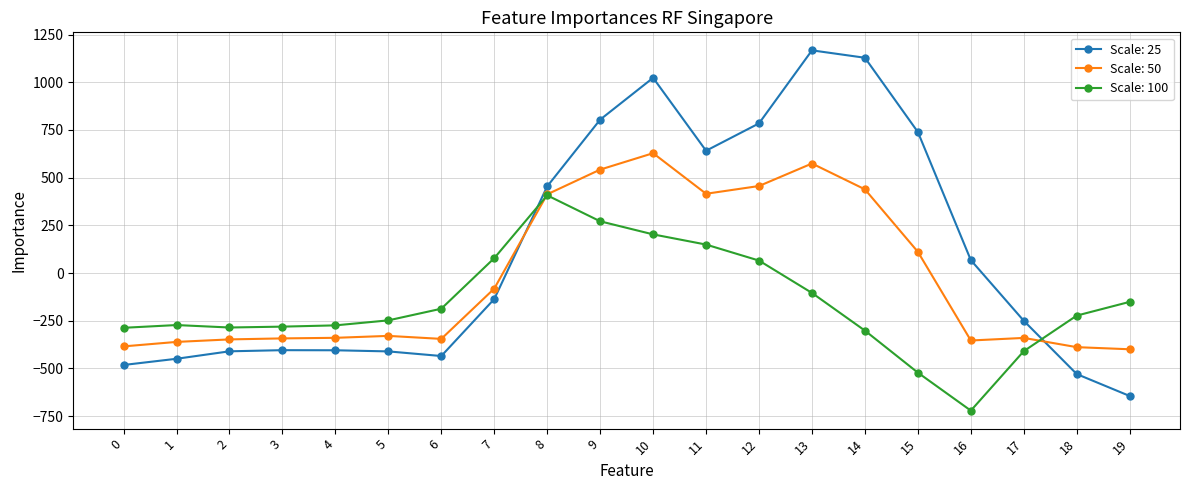

Rank the series by their maximum value, from highest to lowest.

Scale: 25, Scale: 50, Scale: 100